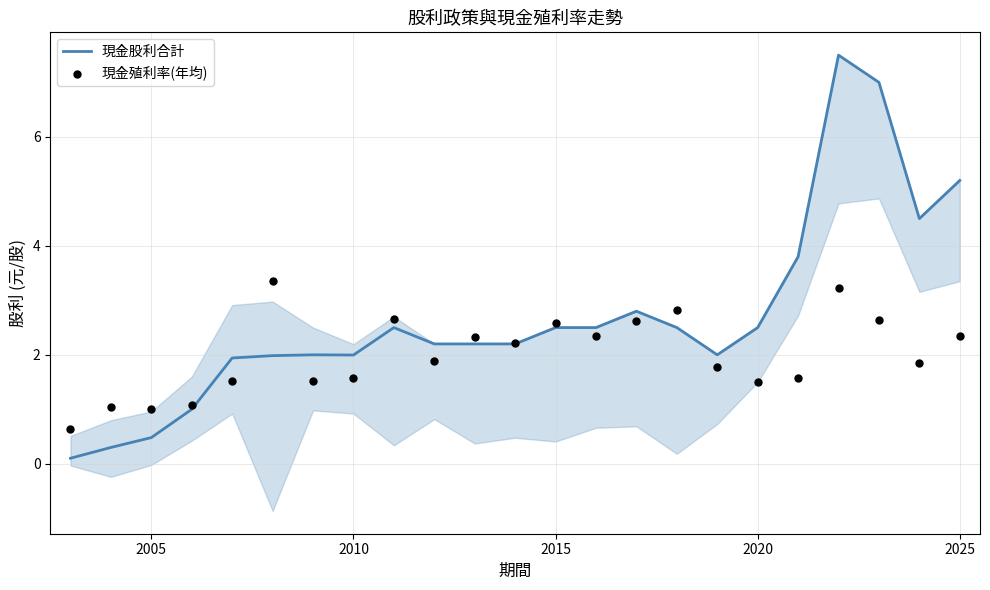

What are all the series names shown in the legend?

現金股利合計, 現金殖利率(年均)